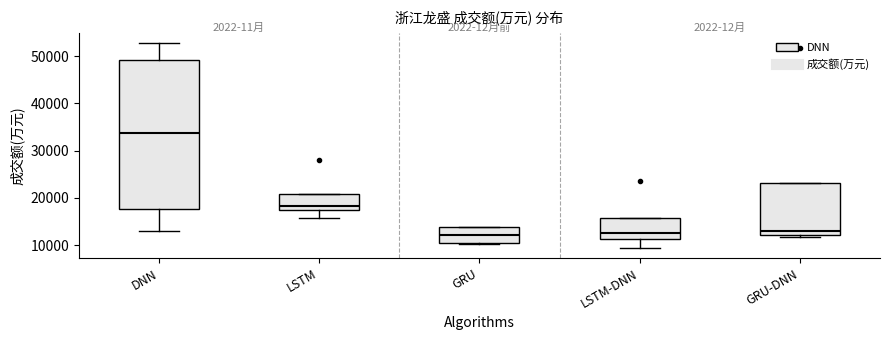

Reading left to right, transcribe this box plot: for each box, give where its median line is, the range the box spans, and where its two whiskers end, as read against the y-axis. The values are not printed on the chart, so give them approximately, as read against the axis.

DNN: median 34000, box 18000 to 49000, whiskers 13000 to 53000
LSTM: median 18000, box 17000 to 21000, whiskers 16000 to 21000
GRU: median 12000, box 10000 to 14000, whiskers 10000 to 14000
LSTM-DNN: median 12000, box 11000 to 16000, whiskers 9000 to 16000
GRU-DNN: median 13000, box 12000 to 23000, whiskers 12000 (just below the box's lower edge) to 23000